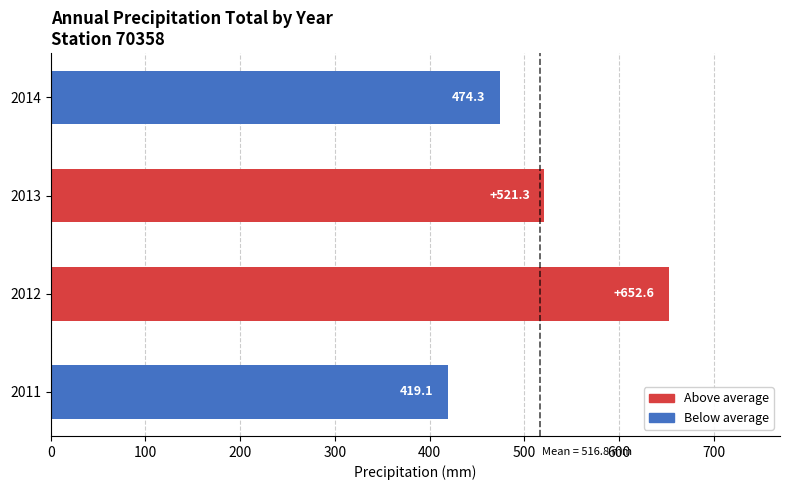

Which category has the highest value across all series?

2012